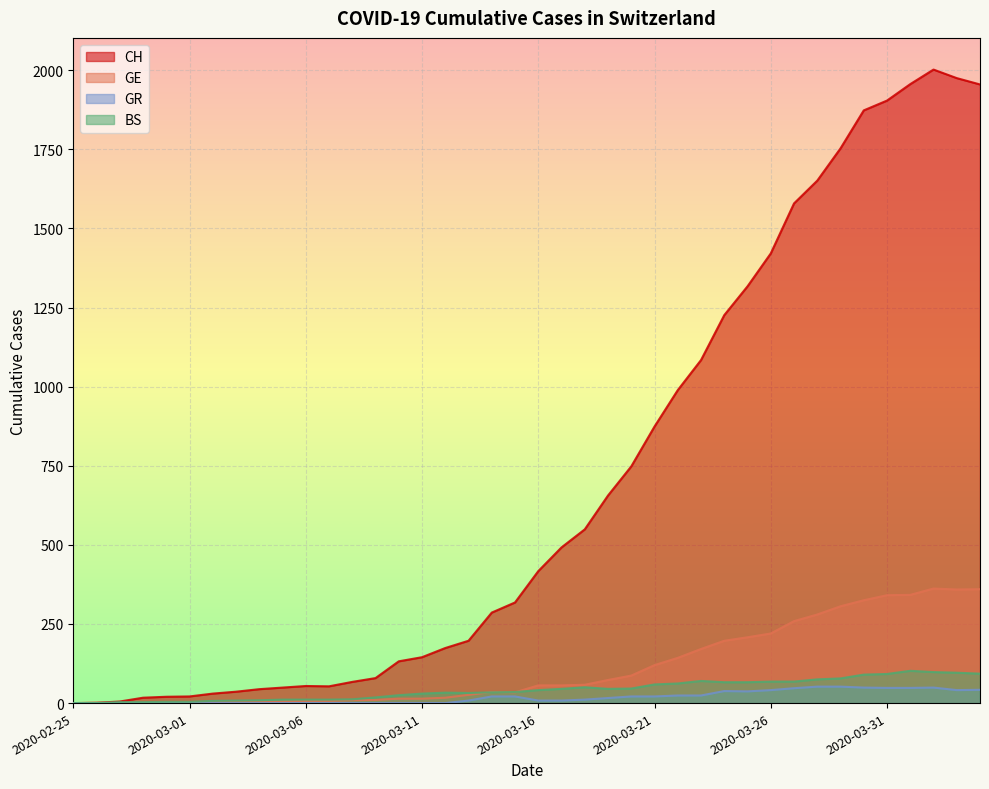

Which category has the highest value across all series?

2020-04-02